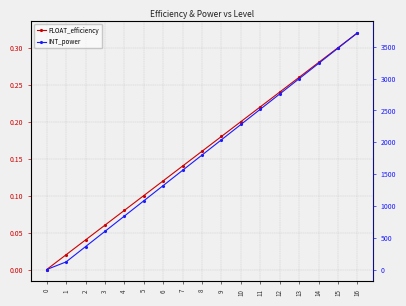

What is the total value across all series at 12?

2760.2